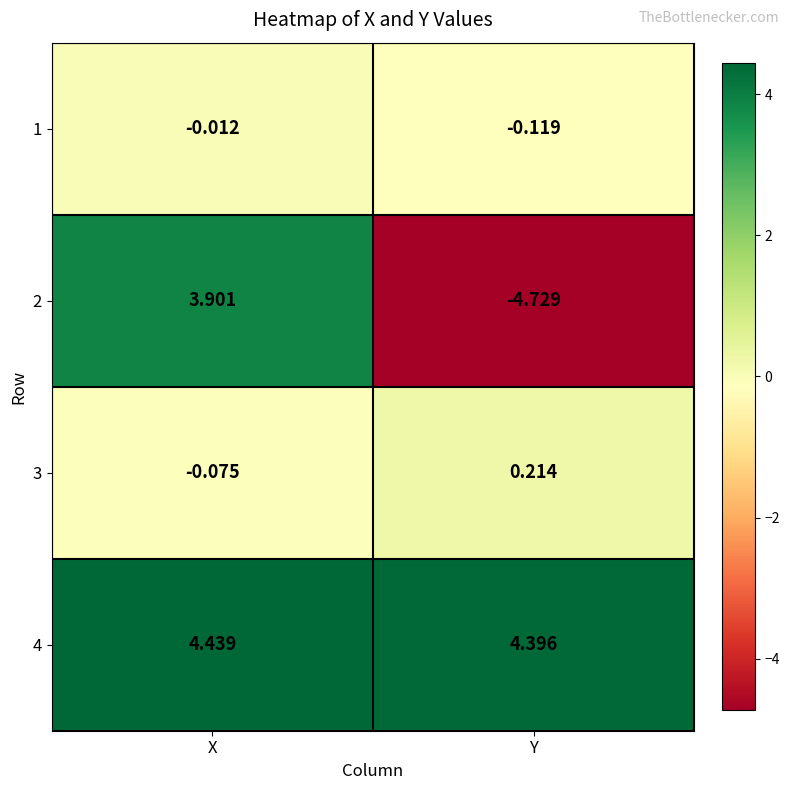

Is the value of 3 at X greater than the value of 1 at X?

No